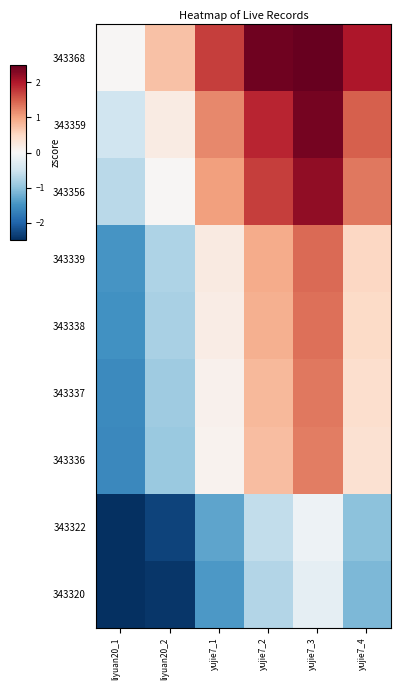

At yujie7_1, list the series in order from smallest to largest.

343320, 343322, 343336, 343337, 343338, 343339, 343356, 343359, 343368